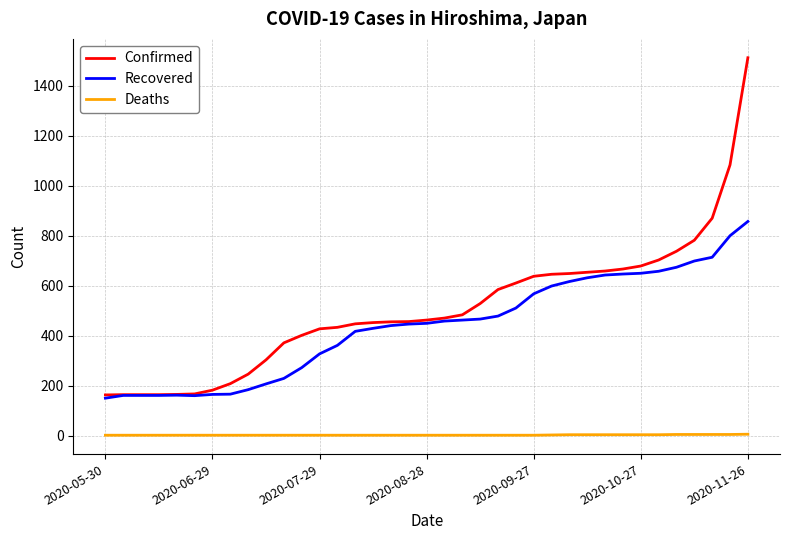

Is this an area chart (filled region under the line)?

No